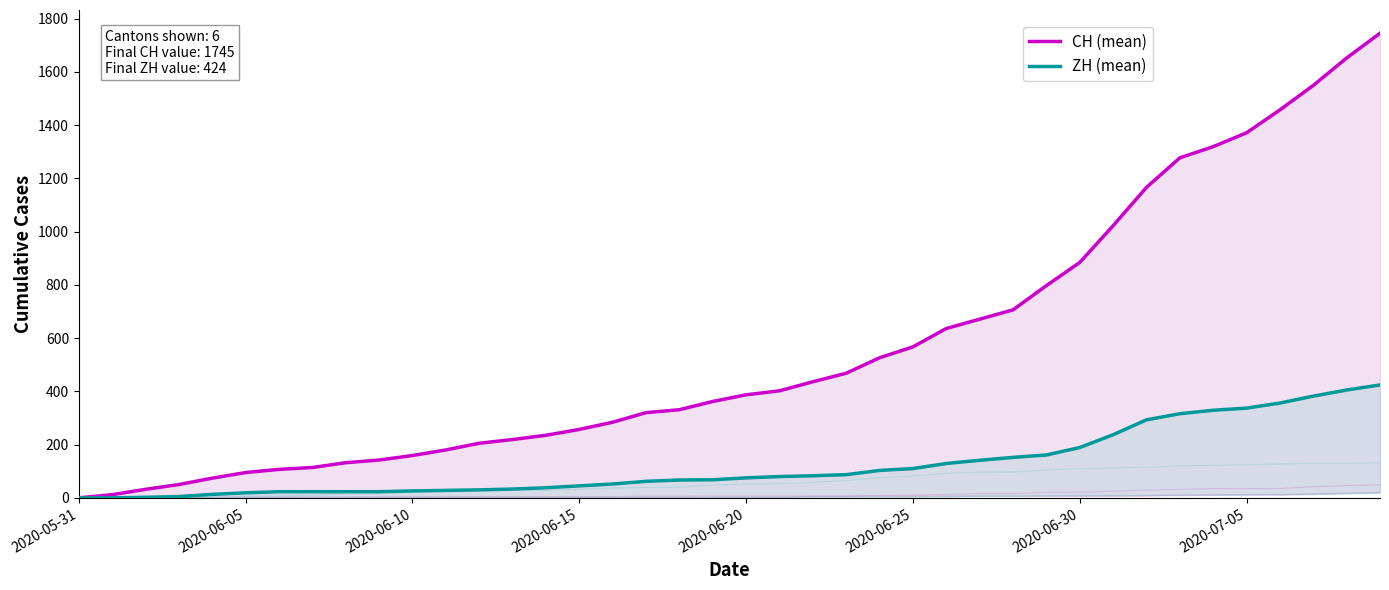

What is the sum of the CH (mean) values at 17 and 30?

1204